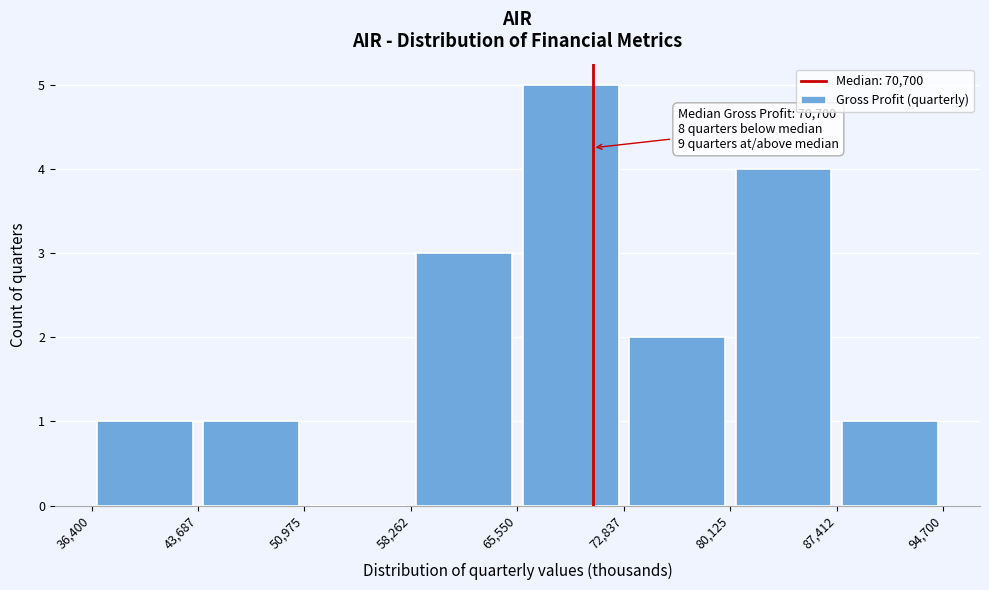

Which range on the x-axis has the tallest bar?

65,550 to 72,837